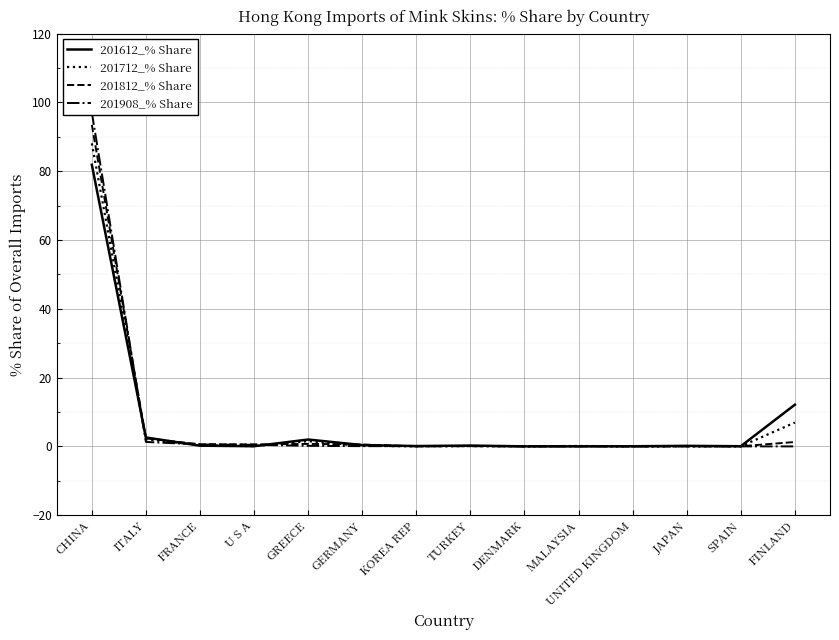

What is the label of the 7th point from the left?

KOREA REP